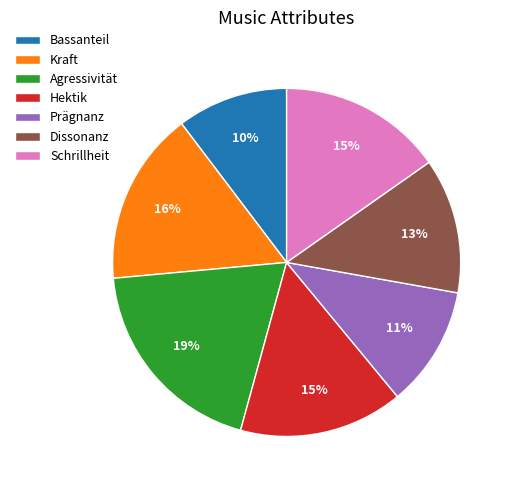

What percentage is the Kraft slice, to the nearest percent?

16%